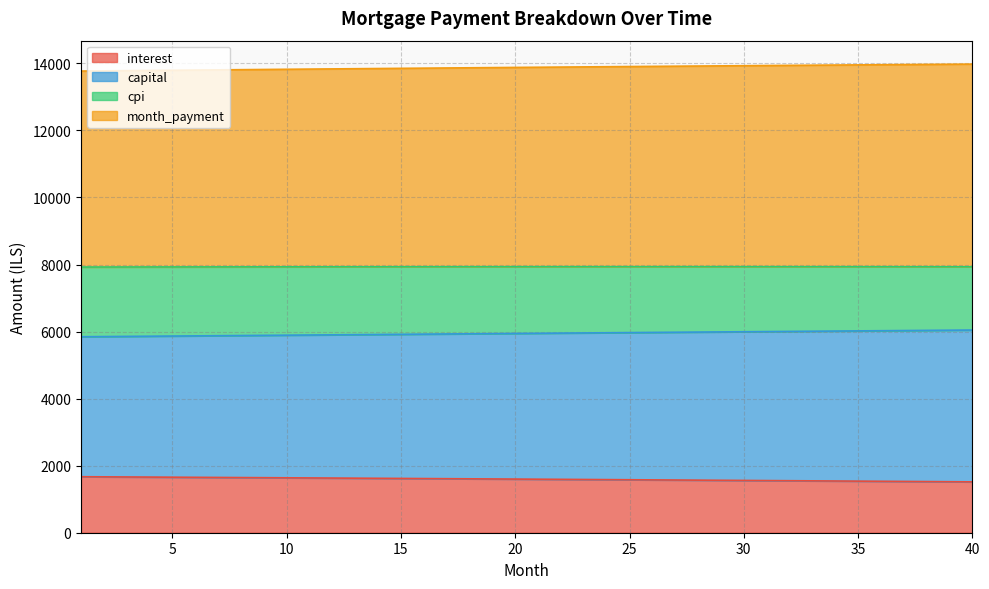

The cpi series shows 21308.8 at 34. True or false?

False